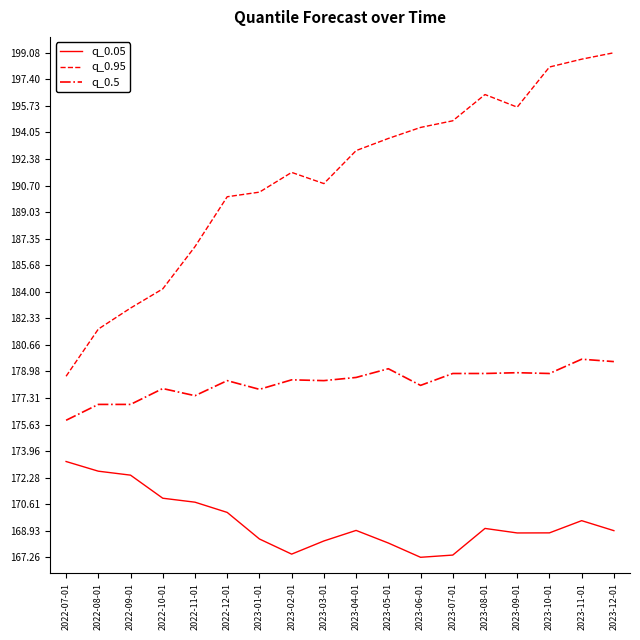

Where is q_0.95 nearest to the value 188?

2022-11-01